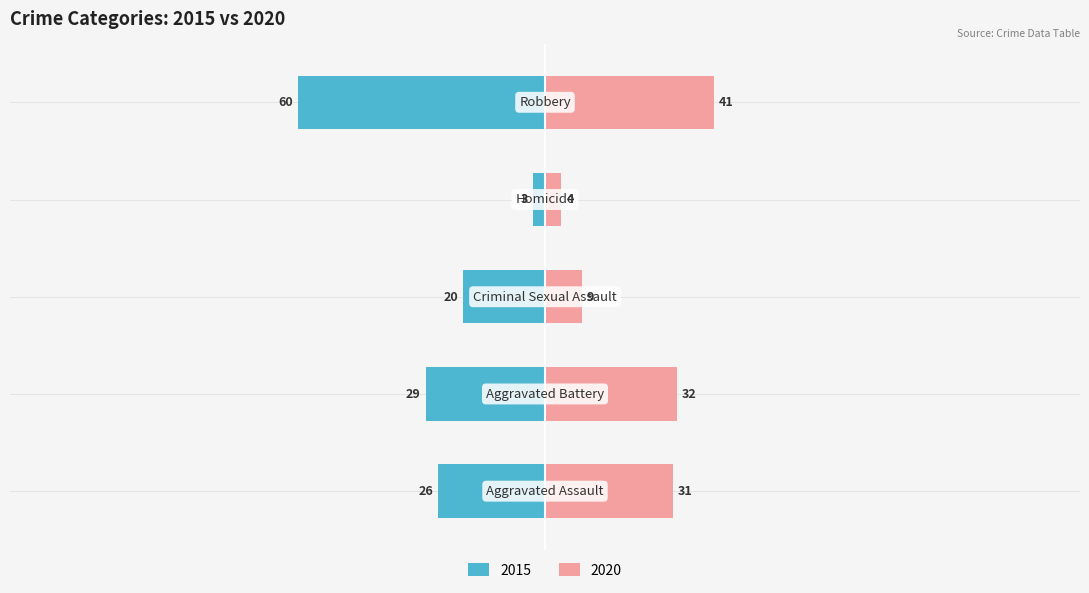

What is the minimum value shown in the chart?

2